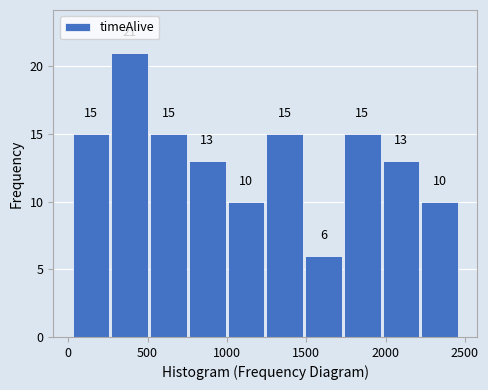

Reading left to right, transcribe this chart: for each bar, give the range it covers on the x-axis and its height. The bar edges are not printed on the chart, so give them approximately, as read against the axis.

50 to 250: 15
250 to 500: 21
500 to 750: 15
750 to 1000: 13
1000 to 1250: 10
1250 to 1500: 15
1500 to 1750: 6
1750 to 2000: 15
2000 to 2200: 13
2200 to 2450: 10